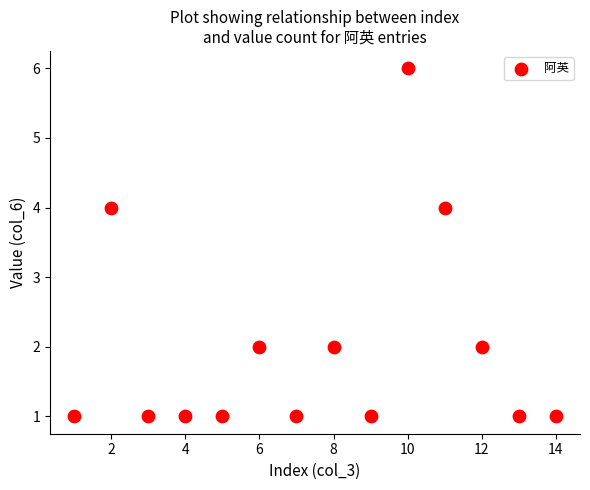

What is the range of Y values (max minus min)?

5